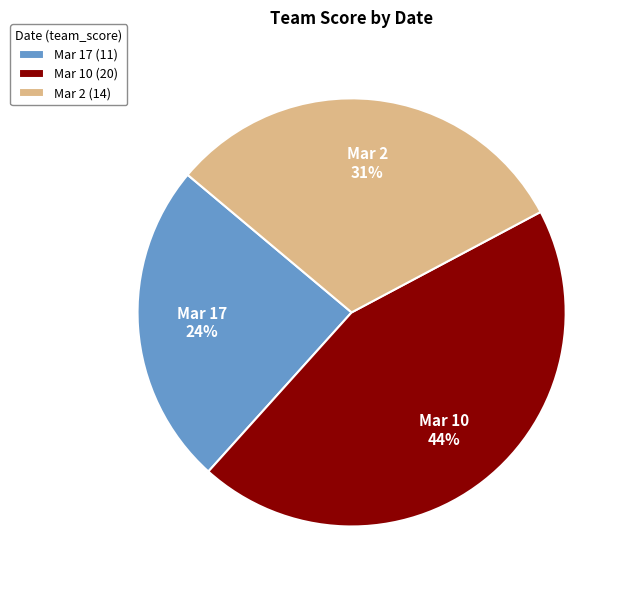

To the nearest percent, what is the difference between the Mar 10 and Mar 17 slice percentages?

20%